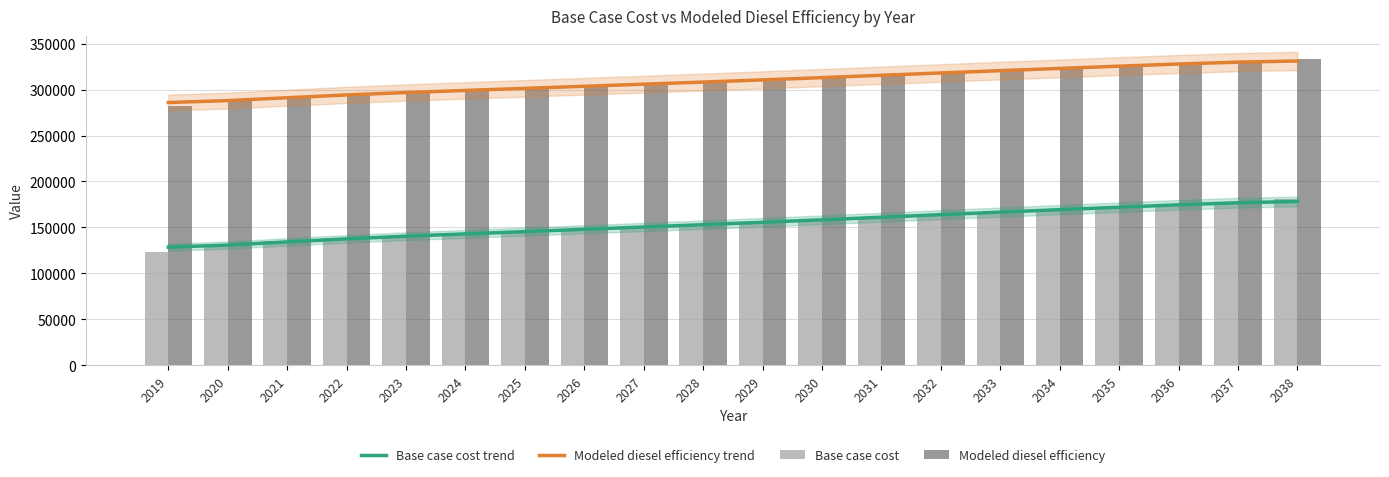

What is the value of the Base case cost bar at the 4th from the left?

138471.8